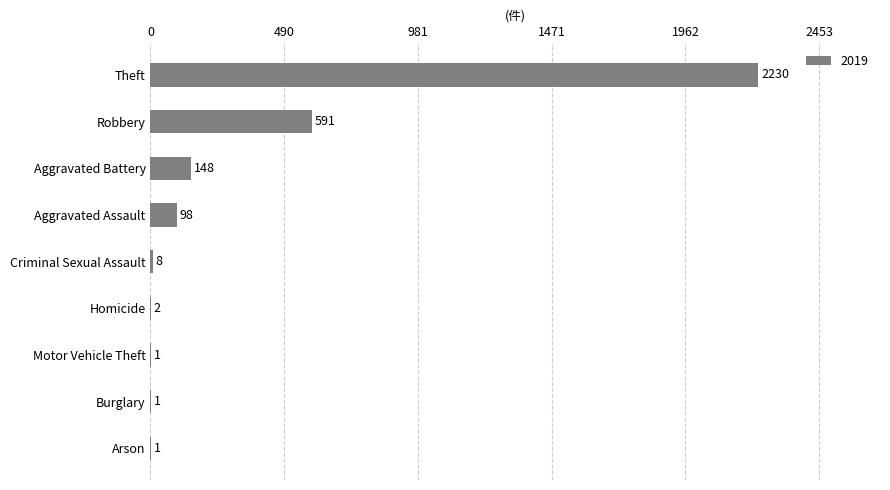

What is the maximum value shown in the chart?

2230